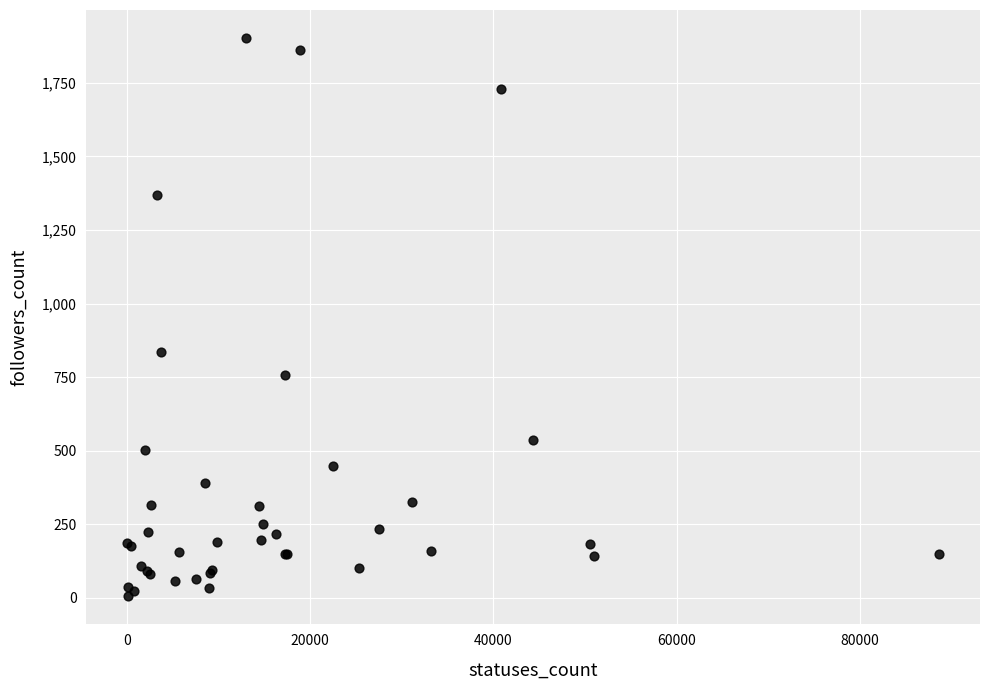

What Y value in the scatter plot is closest to 953?

834